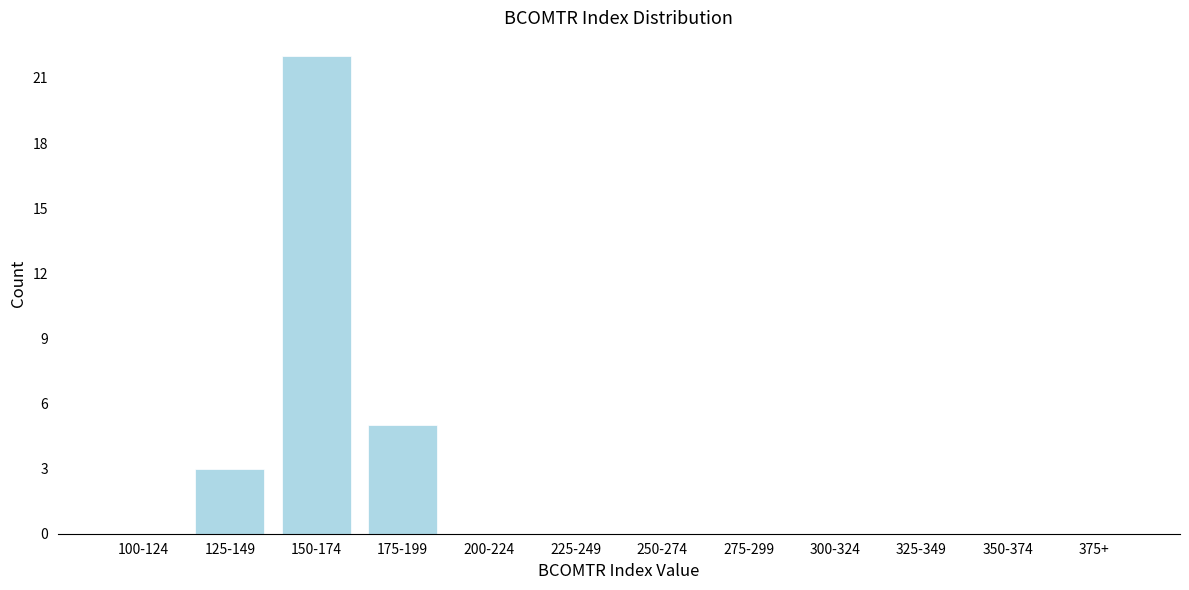

Reading left to right, transcribe all the data shown in this chart.

100-124=0	125-149=3	150-174=22	175-199=5	200-224=0	225-249=0	250-274=0	275-299=0	300-324=0	325-349=0	350-374=0	375+=0